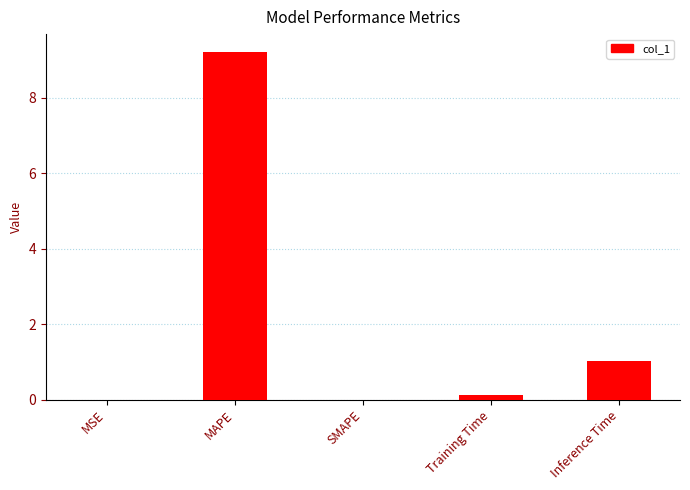

Which has a higher value, MSE or MAPE?

MAPE